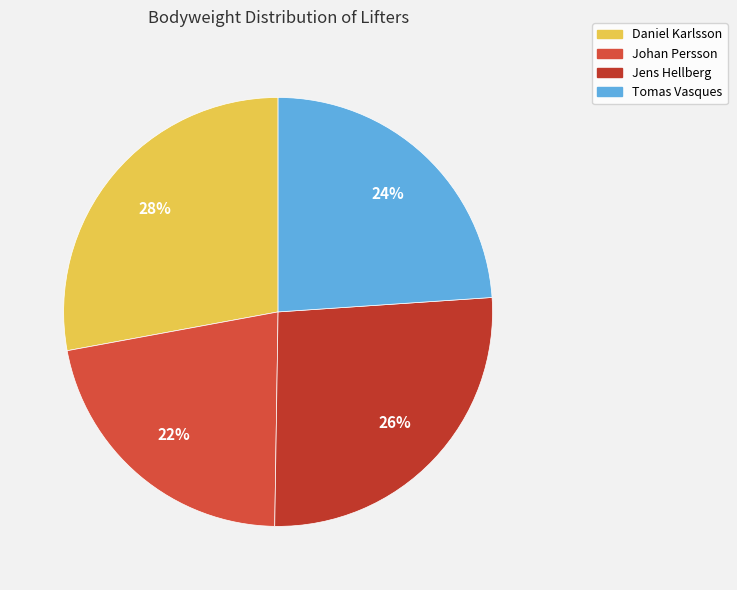

Is there a majority slice in this chart?

No